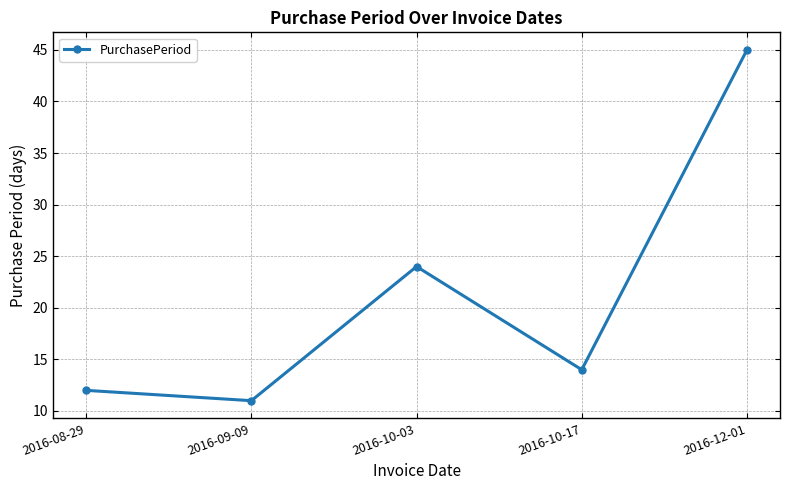

What position from the left is 2016-08-29?

1